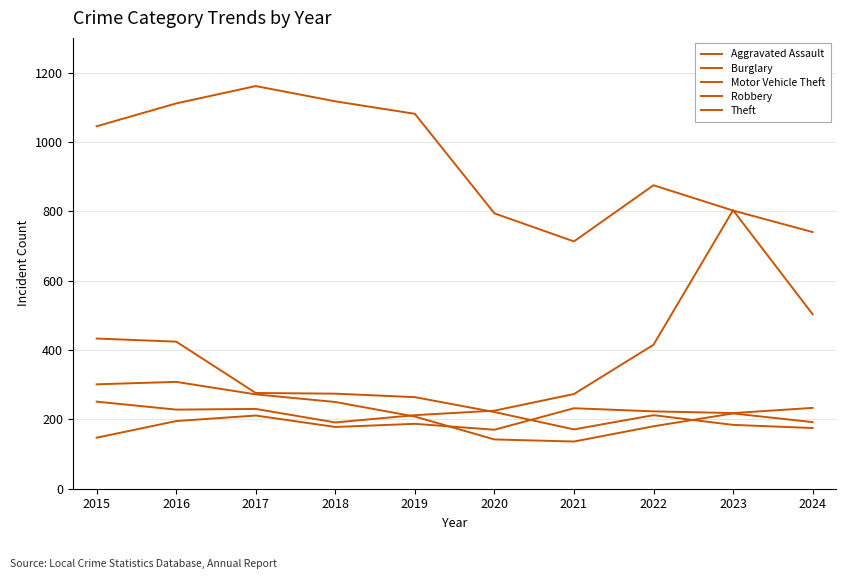

What is the value of the Robbery point at the 2nd from the left?

308